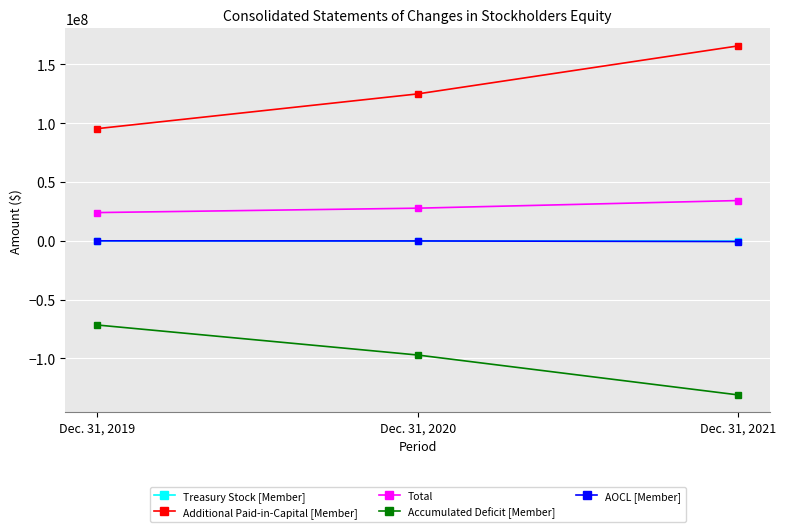

Is the value of Additional Paid-in-Capital [Member] at Dec. 31, 2019 greater than the value of Total at Dec. 31, 2021?

Yes